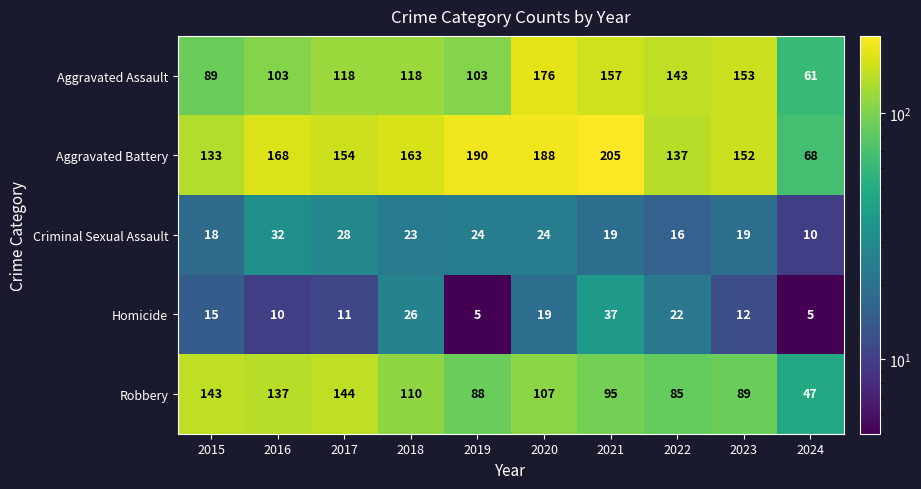

How many data points does each series have?

10